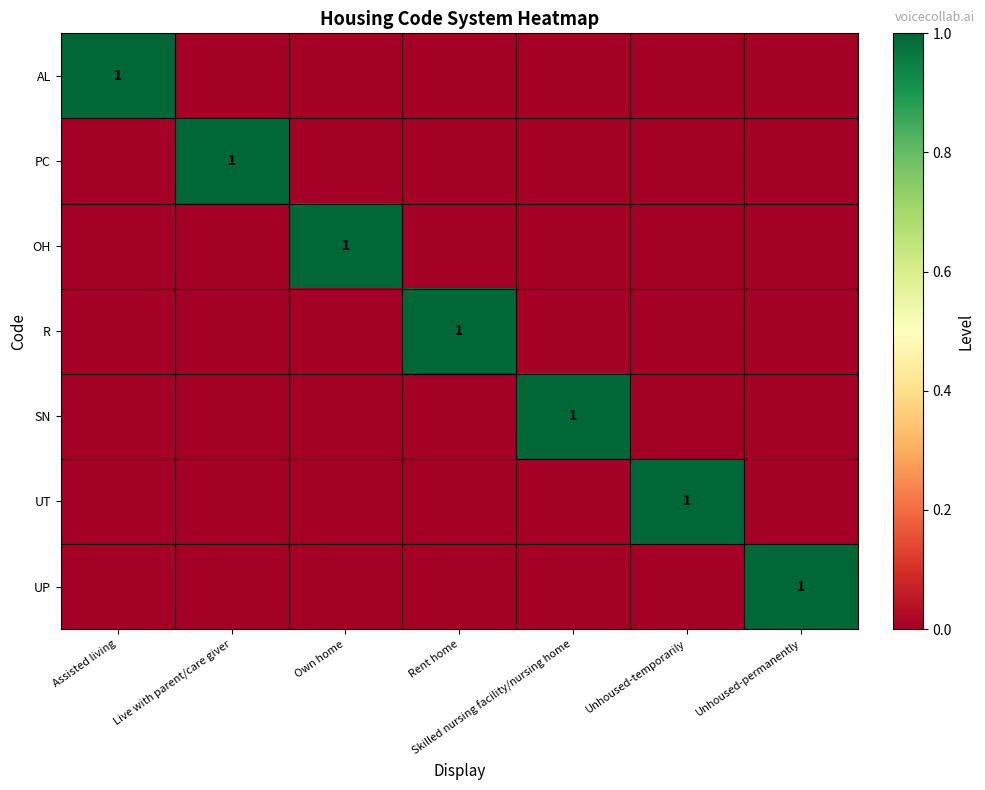

True or false: R has a value of 1 at Rent home.

True